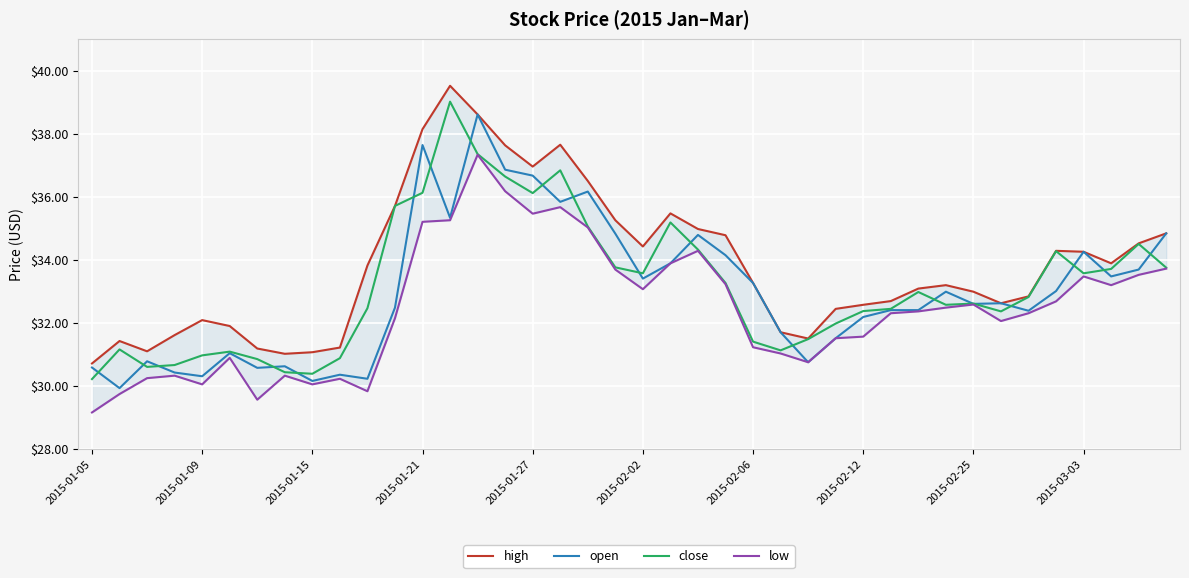

How many times do open and close cross each other?

20